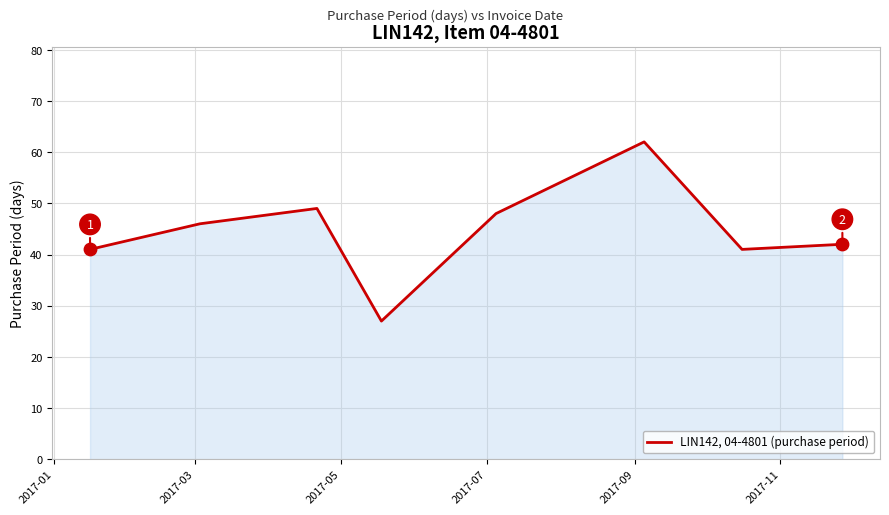

What is the greatest value displayed?

62